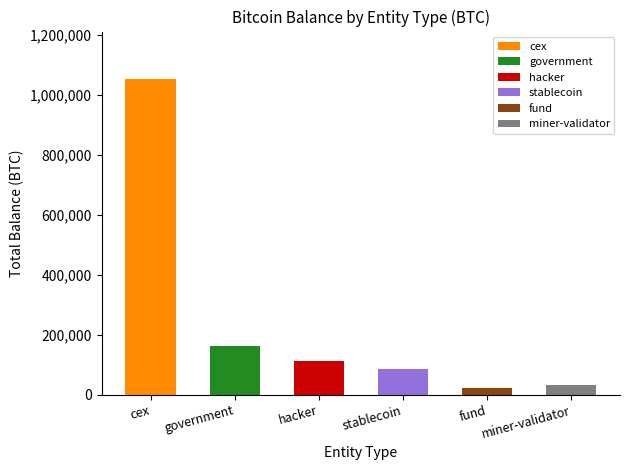

Reading left to right, extract all data points from this chart.

1053647.2	161009.5	111957.3	86335.5	21690.7	31643.4